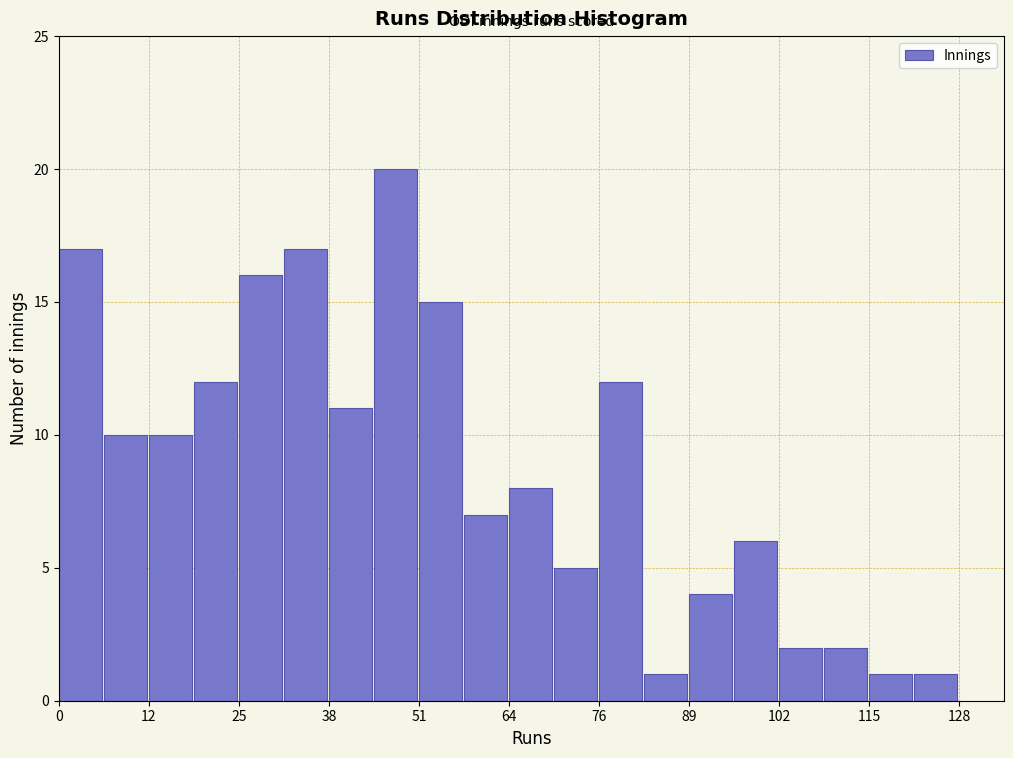

Read against the x-axis, roughly where is the centre of the tallest bar?

48